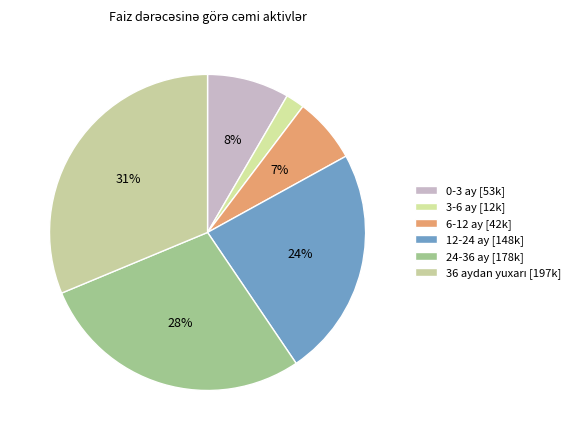

Between 6-12 ay and 24-36 ay, which is larger?

24-36 ay